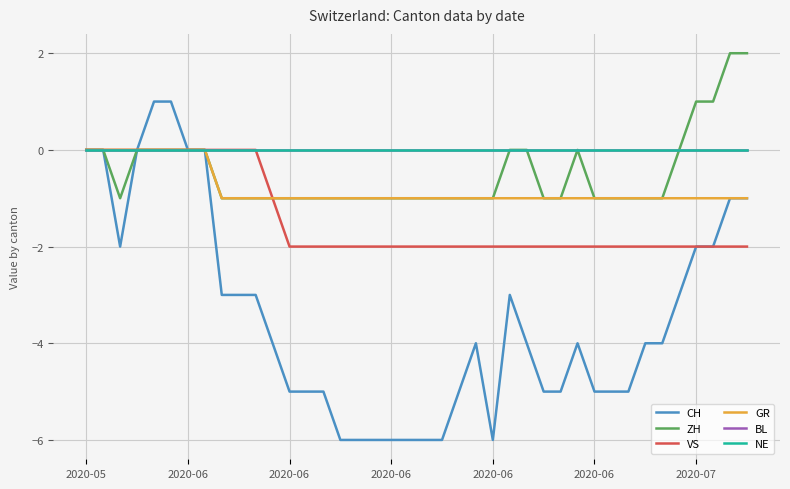

Is this an area chart (filled region under the line)?

No